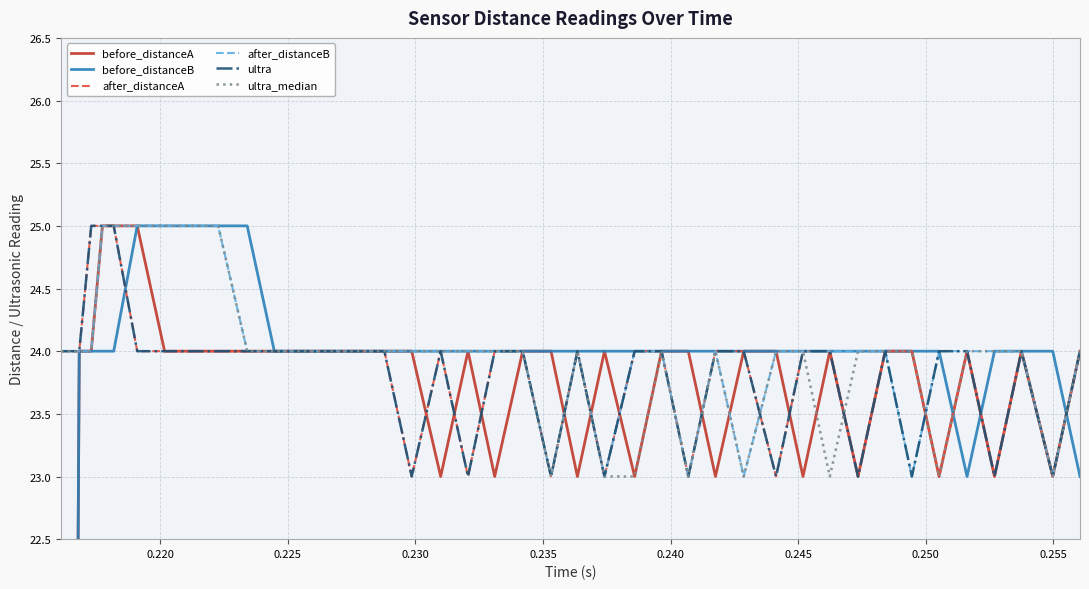

In after_distanceA, how many points are higher than both neighbors (excluding endpoints)?

4